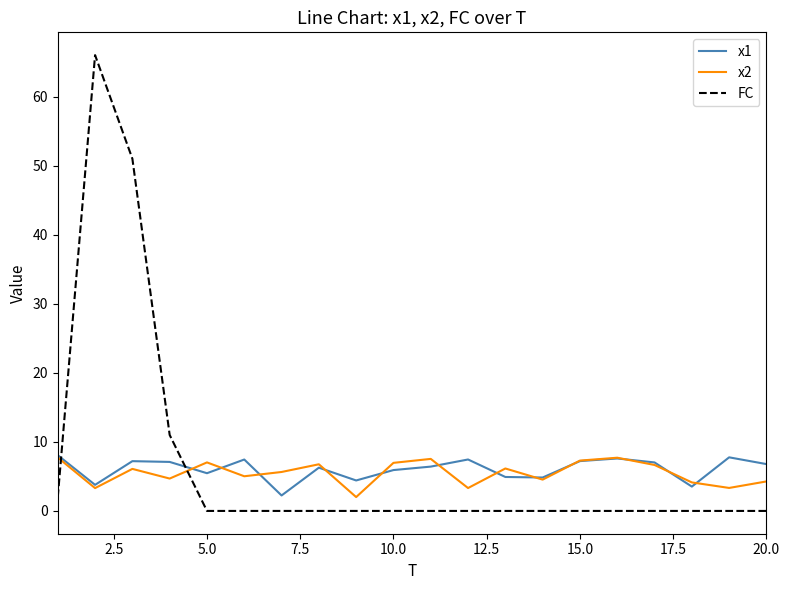

What is the maximum value shown in the chart?

66.0